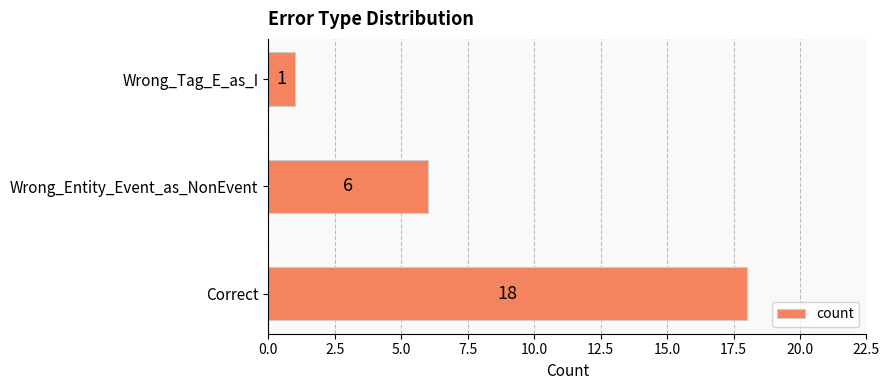

Rank the categories by value from lowest to highest.

Wrong_Tag_E_as_I, Wrong_Entity_Event_as_NonEvent, Correct